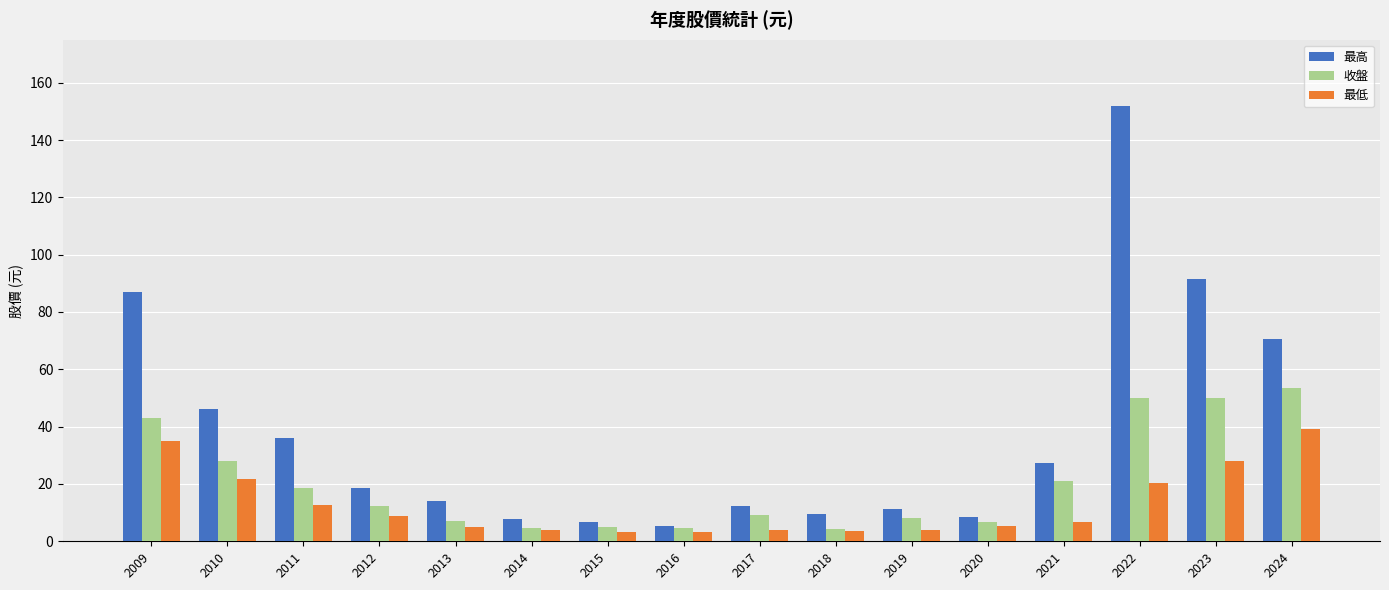

The 收盤 series shows 36.0 at 2021. True or false?

False